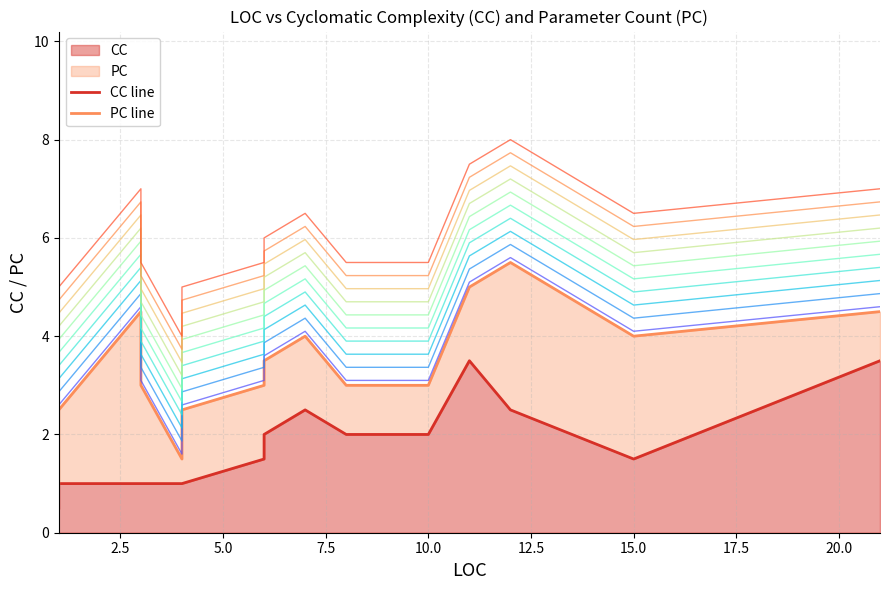

How many values in the CC line series exceed 2?

4